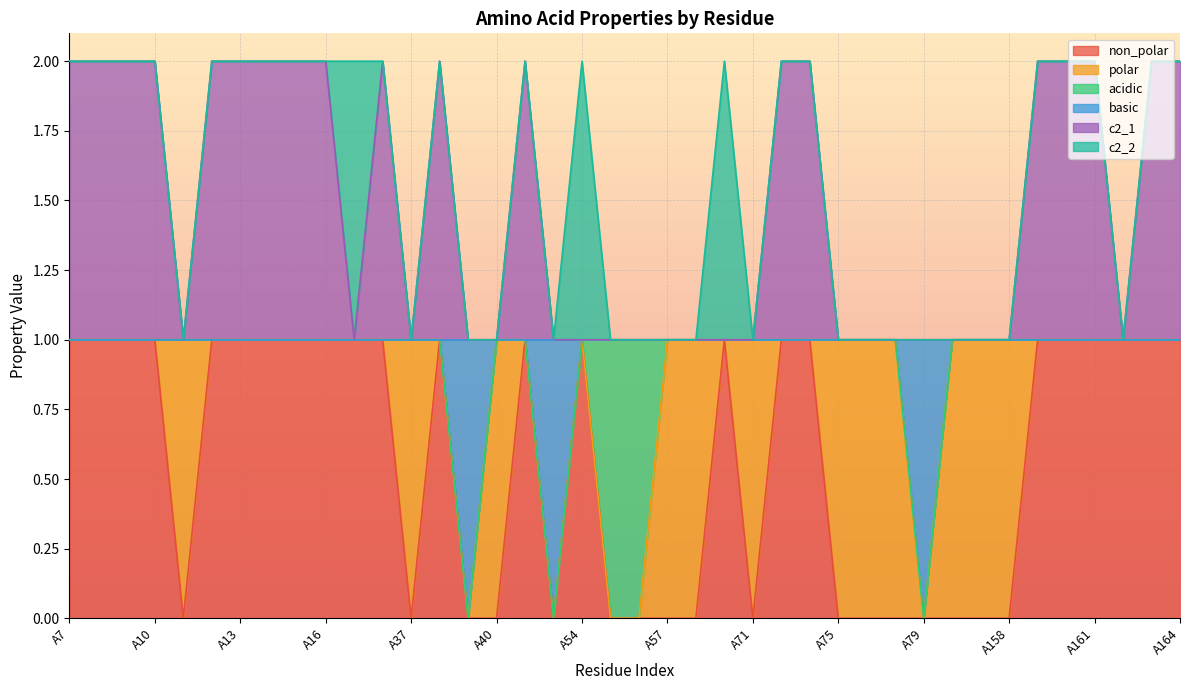

What is the total value across all series at A16?

2